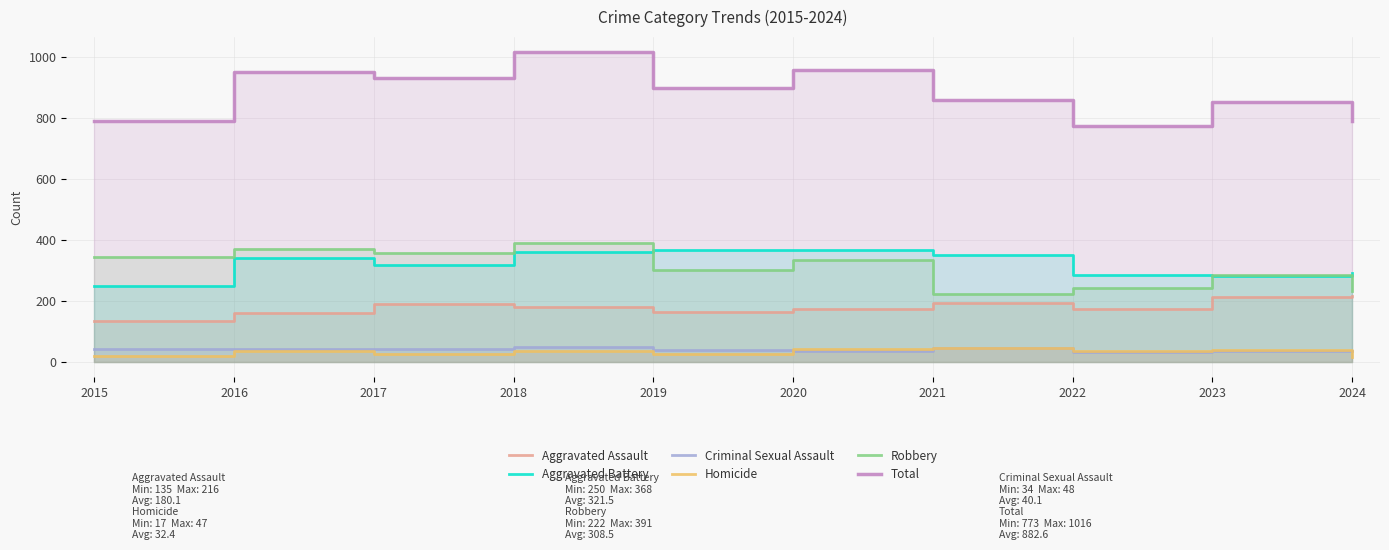

Reading right to left, extract all data points from this chart.

Aggravated Assault: 2024=216	2023=212	2022=175	2021=194	2020=175	2019=164	2018=180	2017=189	2016=161	2015=135
Aggravated Battery: 2024=292	2023=281	2022=286	2021=352	2020=367	2019=368	2018=360	2017=319	2016=340	2015=250
Criminal Sexual Assault: 2024=35	2023=36	2022=34	2021=46	2020=37	2019=39	2018=48	2017=41	2016=44	2015=41
Homicide: 2024=17	2023=38	2022=35	2021=47	2020=42	2019=27	2018=37	2017=25	2016=37	2015=19
Robbery: 2024=232	2023=285	2022=243	2021=222	2020=336	2019=301	2018=391	2017=359	2016=371	2015=345
Total: 2024=792	2023=852	2022=773	2021=861	2020=957	2019=899	2018=1016	2017=933	2016=953	2015=790